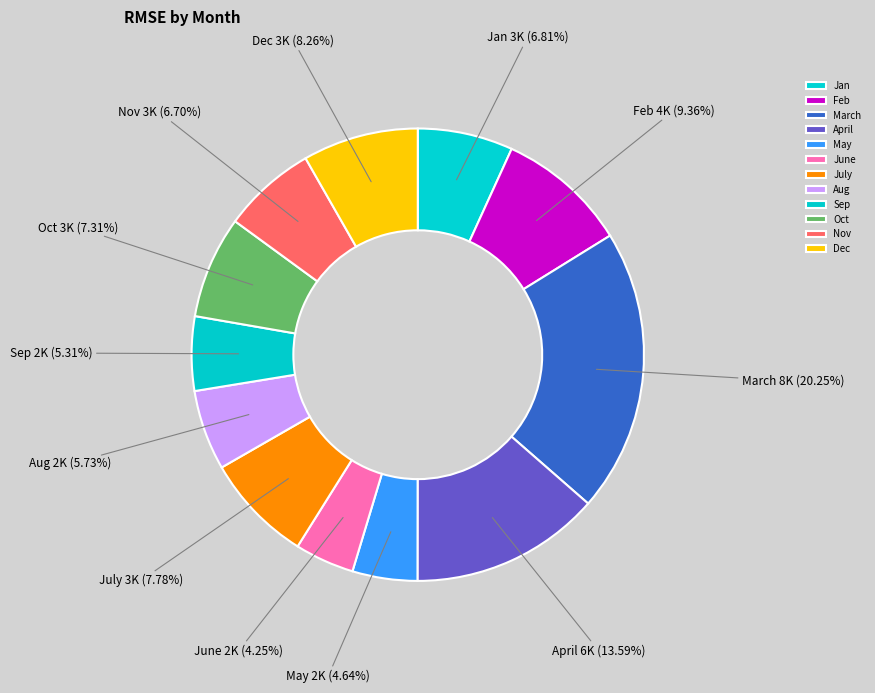

Which slice is the largest?

March